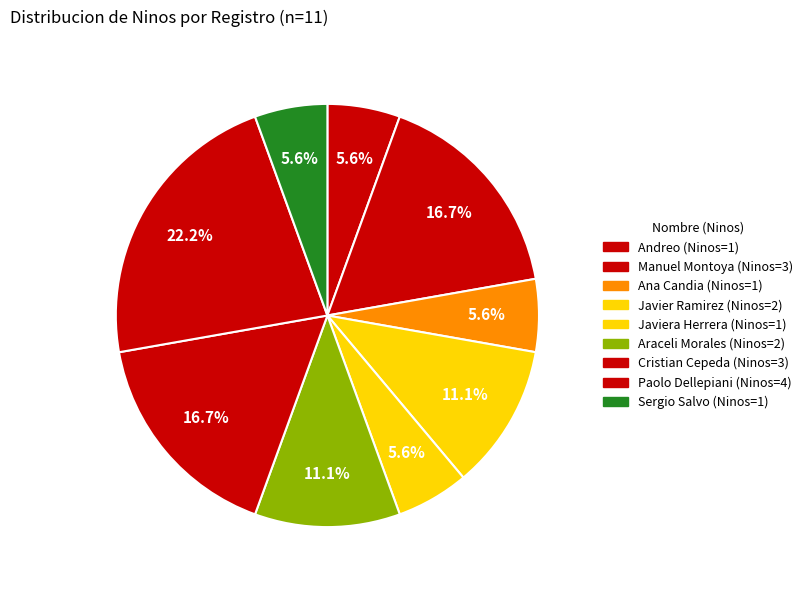

Is there any slice that represents more than half of the pie?

No